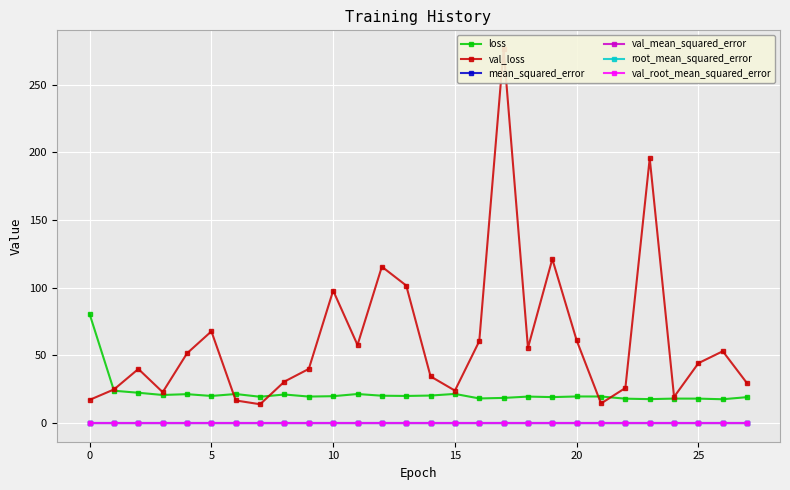

In val_loss, how many points are lower than both neighbors (excluding endpoints)?

7